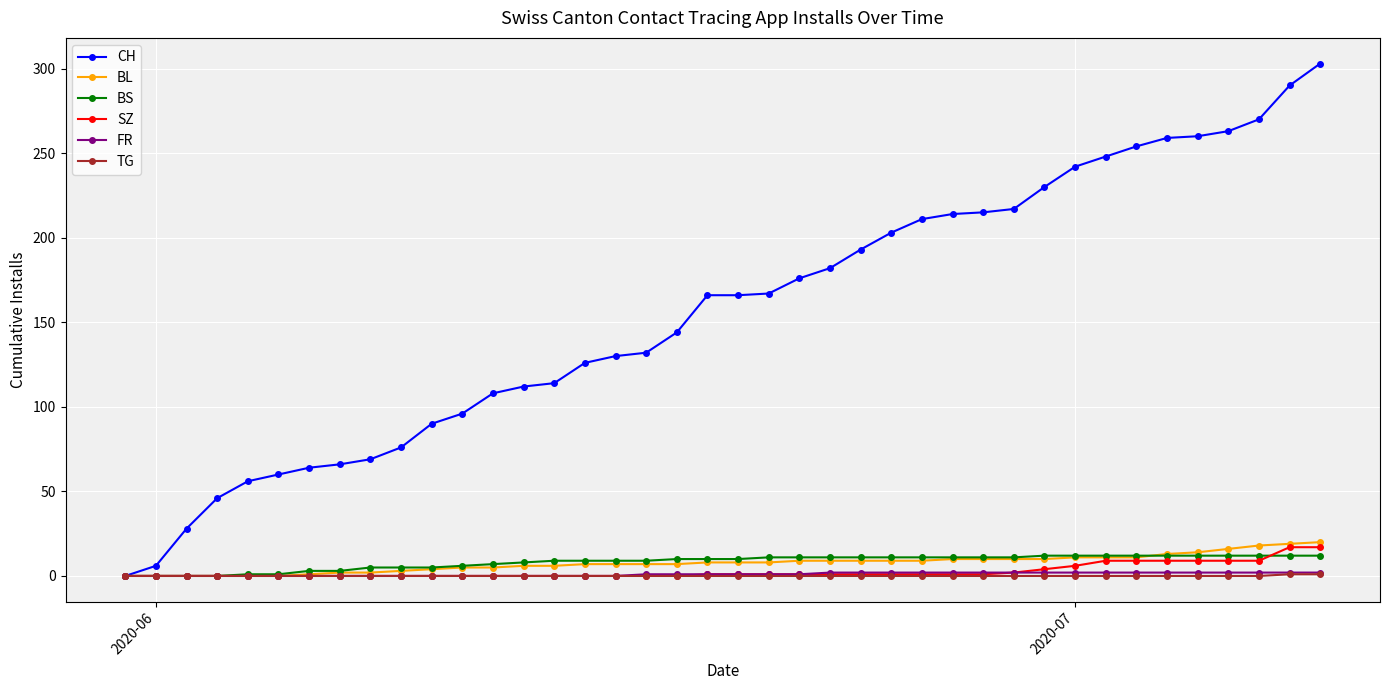

Which series has the widest spread of values?

CH